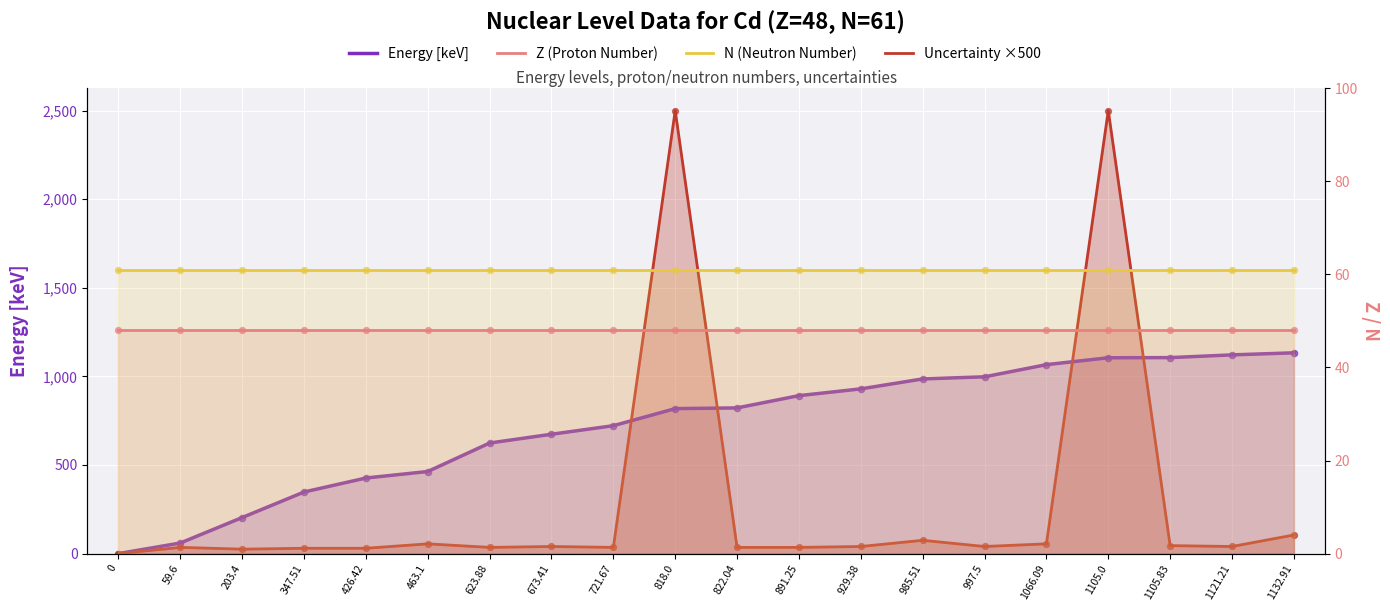

Which series has the largest total across all categories?

Energy [keV]